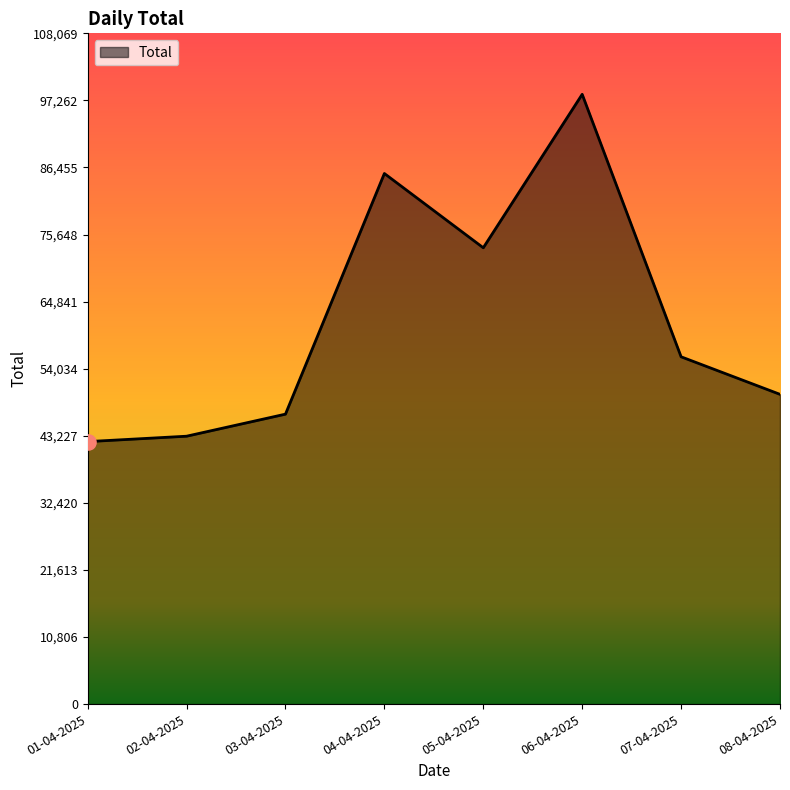

What is the change in value from 04-04-2025 to 08-04-2025?

-35580